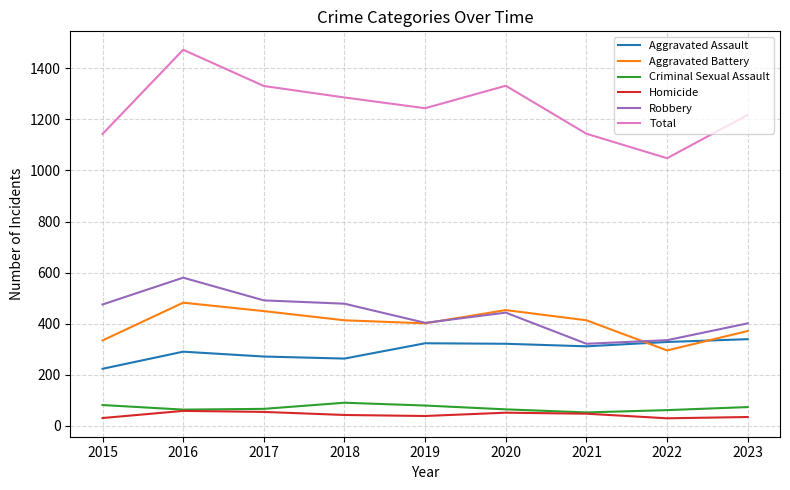

True or false: Robbery and Homicide intersect in this chart.

False